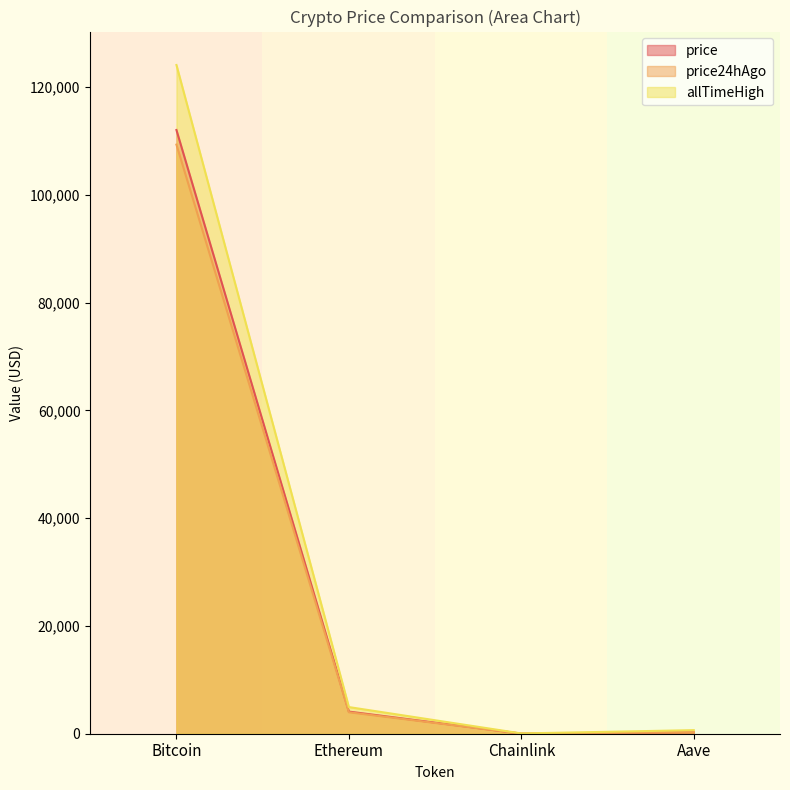

What is the approximate value of price at Bitcoin?

112061.0